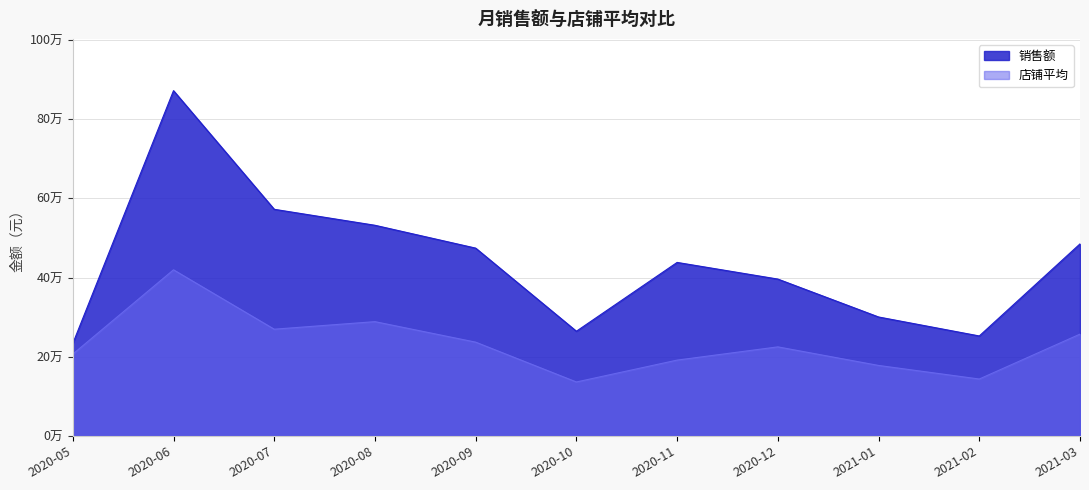

List the series in order of their overall mean, lowest first.

店铺平均, 销售额